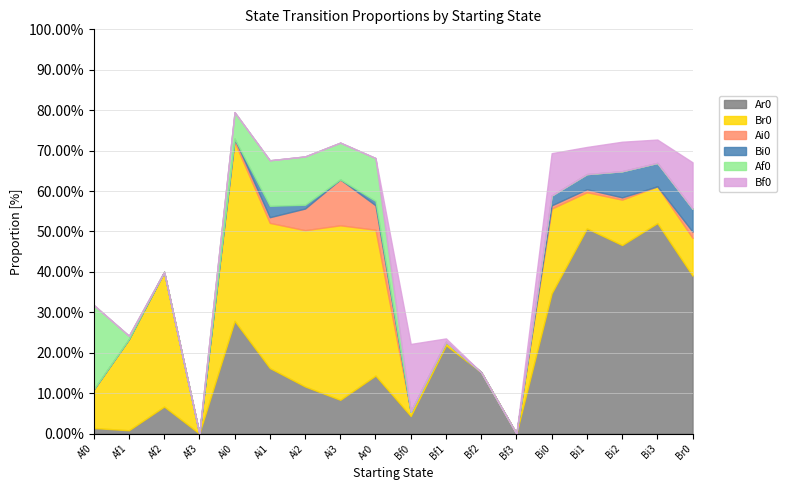

At which category is the sum across all series the highest?

Ai0